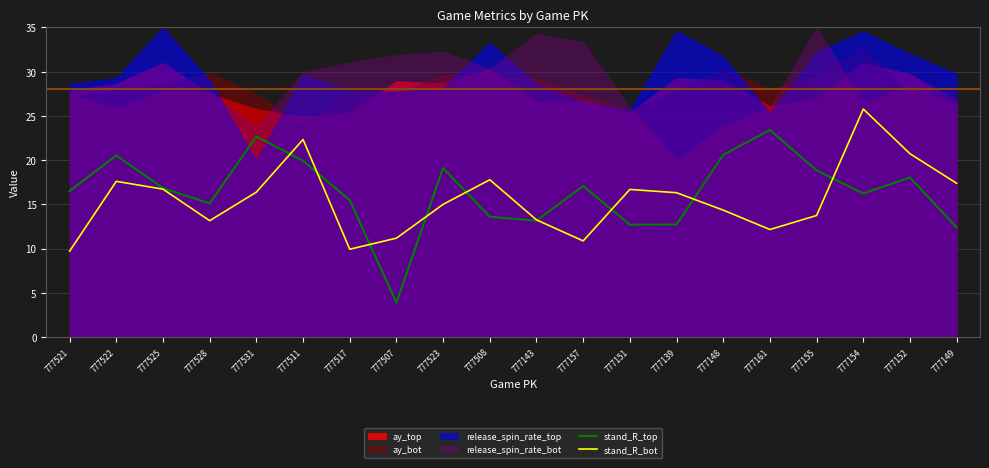

What is the difference between the maximum and minimum values in the stand_R_top series?

19.5